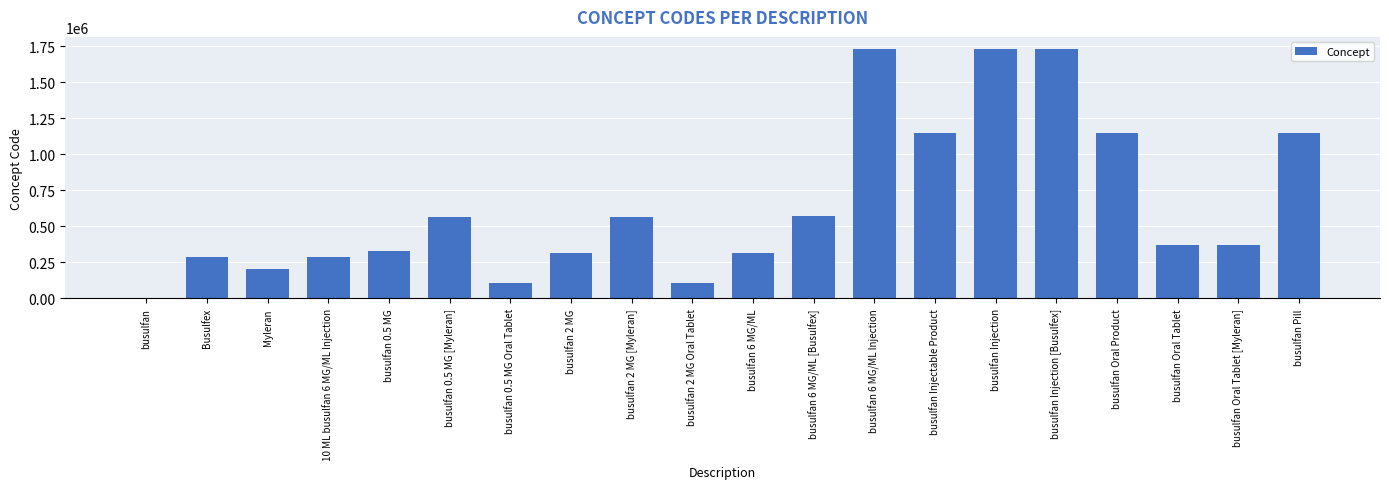

Which has a higher value, busulfan Injectable Product or busulfan 0.5 MG Oral Tablet?

busulfan Injectable Product